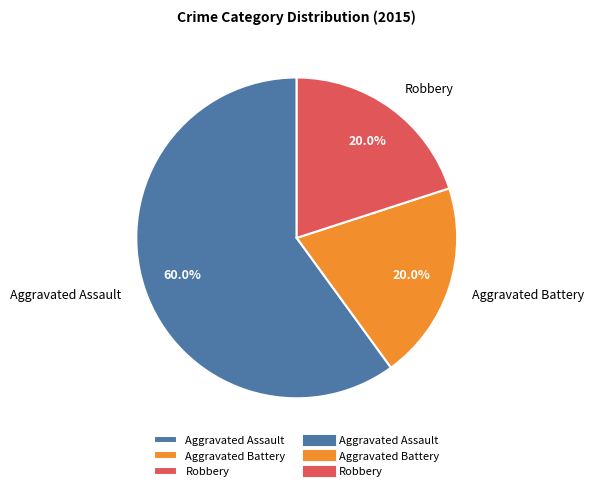

To the nearest percent, what is the average slice percentage?

33%